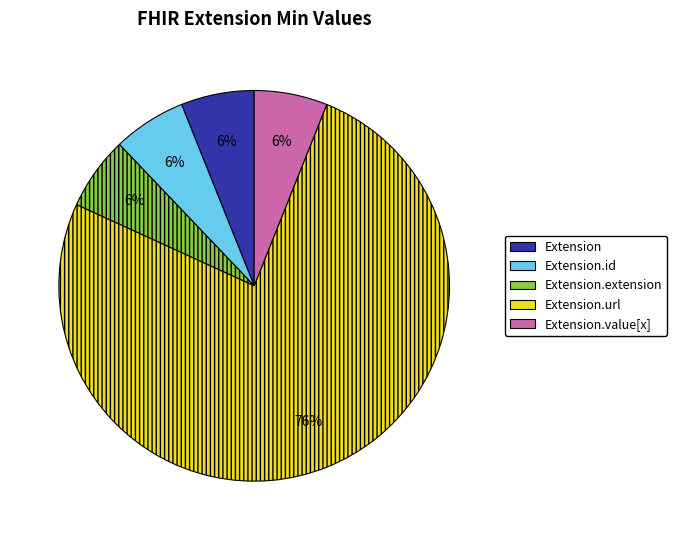

Is there a majority slice in this chart?

Yes